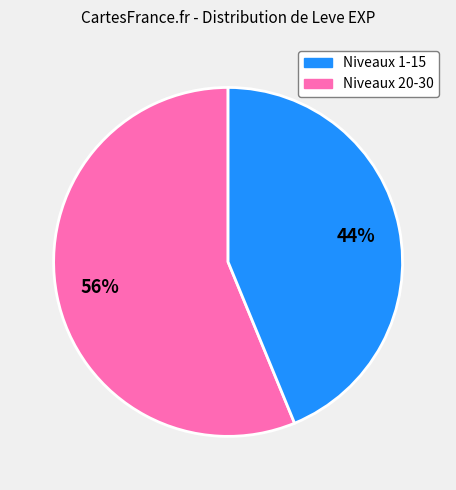

How many slices are in this pie chart?

2